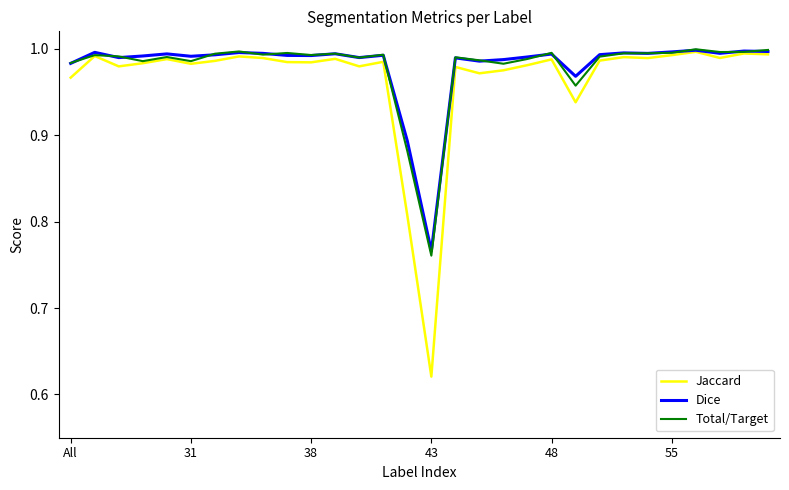

Which series has the widest spread of values?

Jaccard